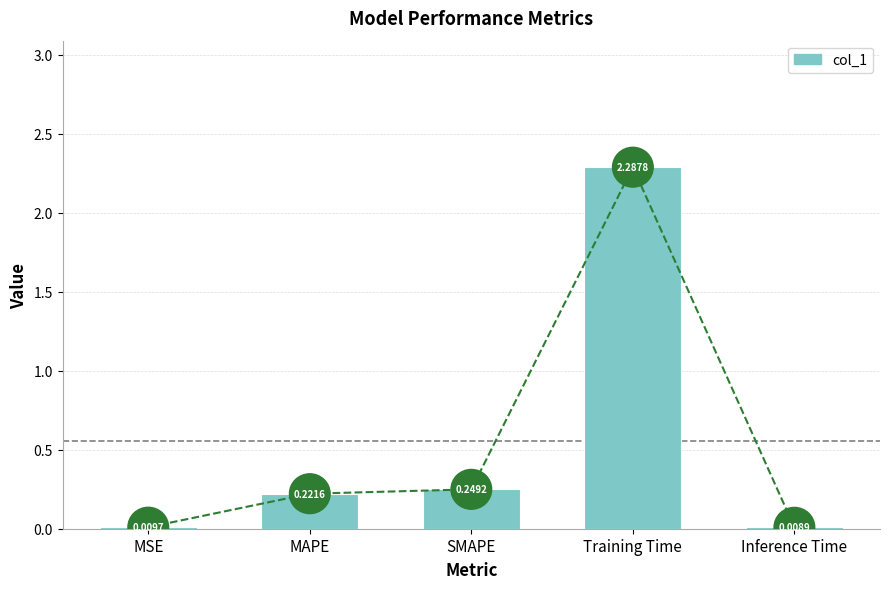

What is the sum of the values at Training Time and SMAPE?

2.5